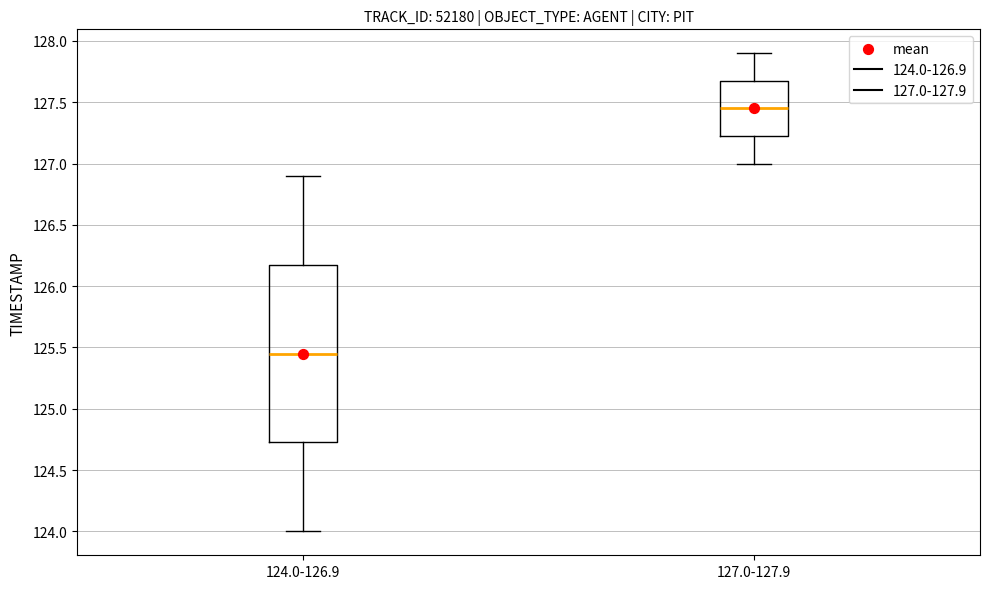

Which box is the tallest, from its lower edge to its upper edge?

124.0-126.9